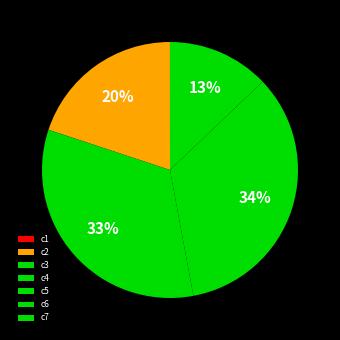

To the nearest percent, what is the difference between the largest and smallest slice percentages?

34%